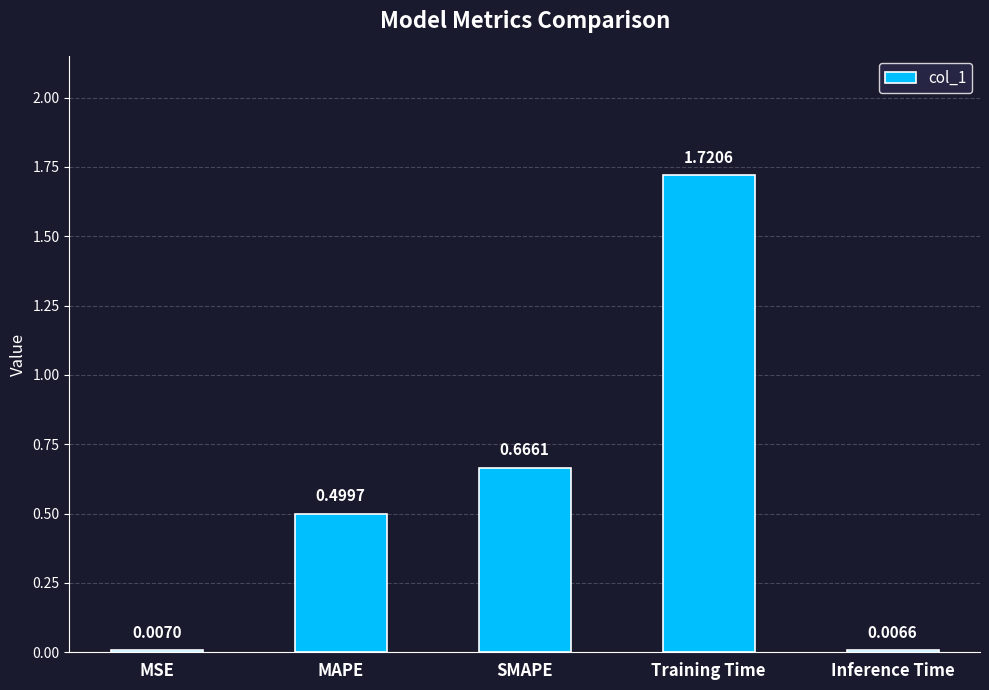

List the labels in order of value, largest first.

Training Time, SMAPE, MAPE, MSE, Inference Time